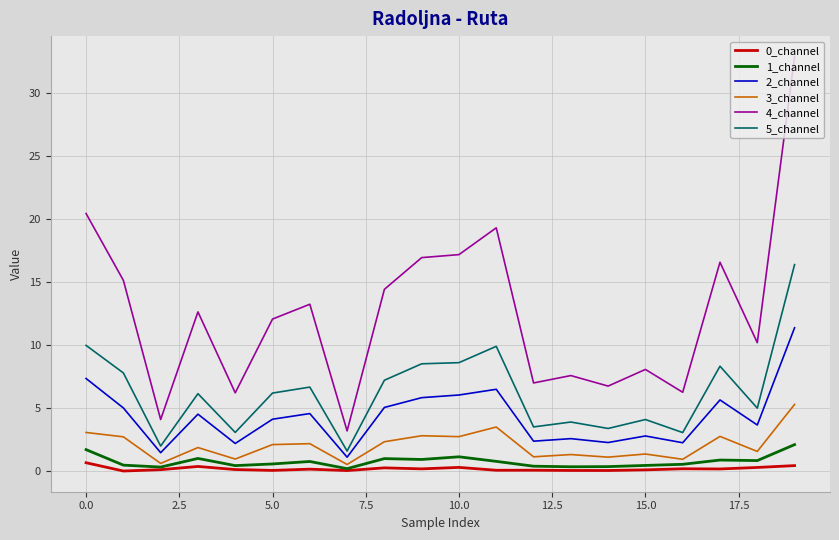

True or false: 2_channel and 0_channel cross at least once.

False